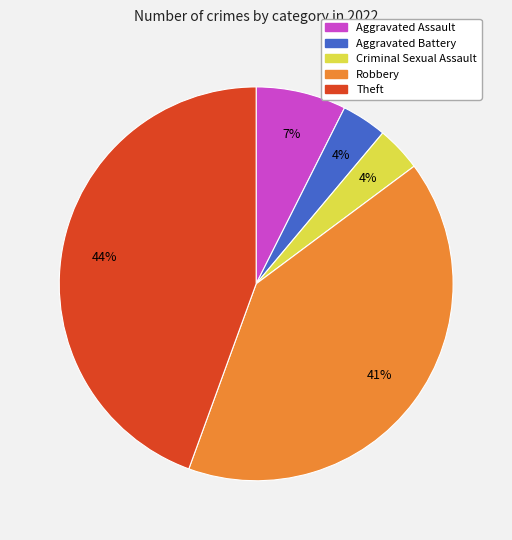

Is the sum of Criminal Sexual Assault and Aggravated Battery greater than half?

No